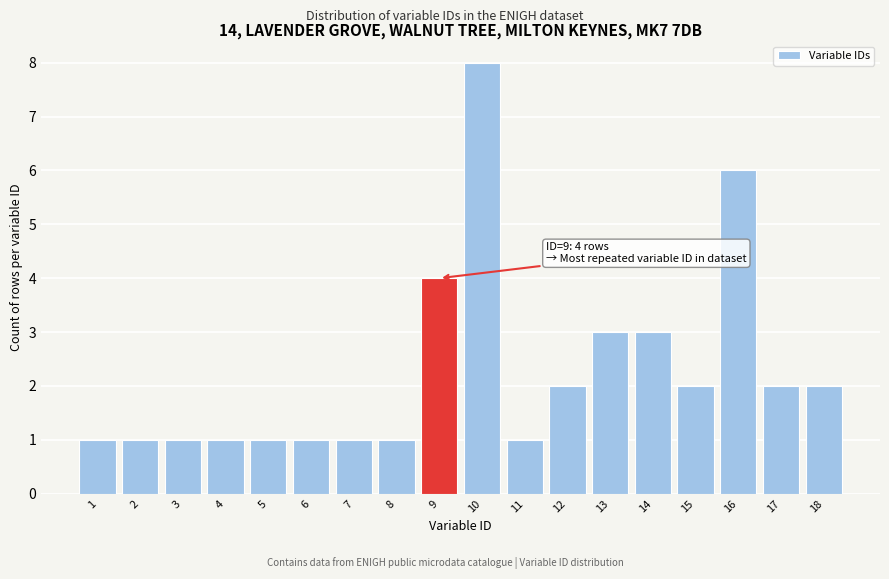

Reading left to right, list all the values displayed in this chart.

1	1	1	1	1	1	1	1	4	8	1	2	3	3	2	6	2	2